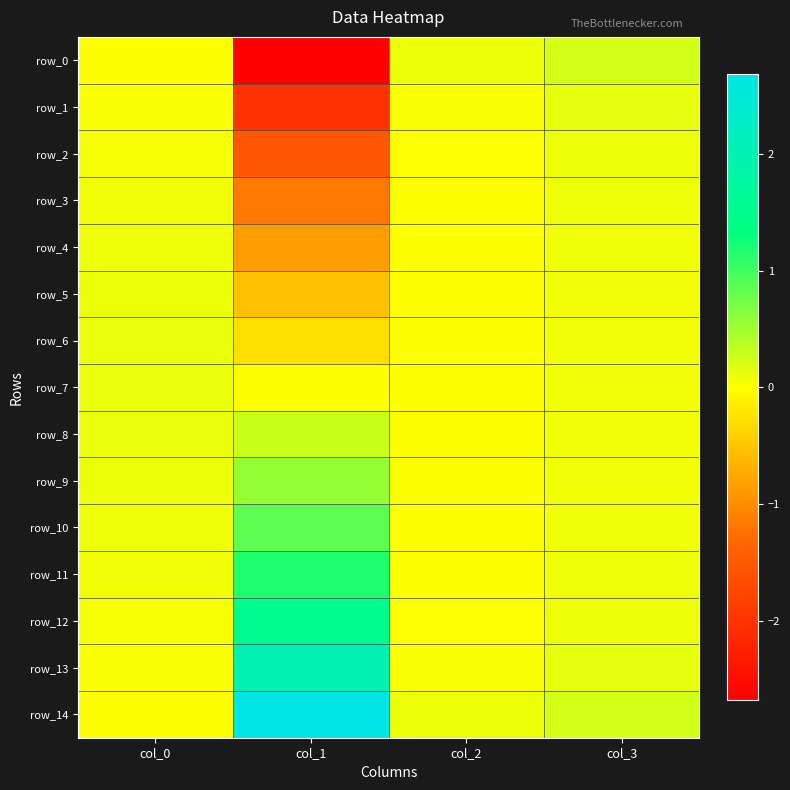

Rank the series at col_1 from highest to lowest value.

row_14, row_13, row_12, row_11, row_10, row_9, row_8, row_7, row_6, row_5, row_4, row_3, row_2, row_1, row_0